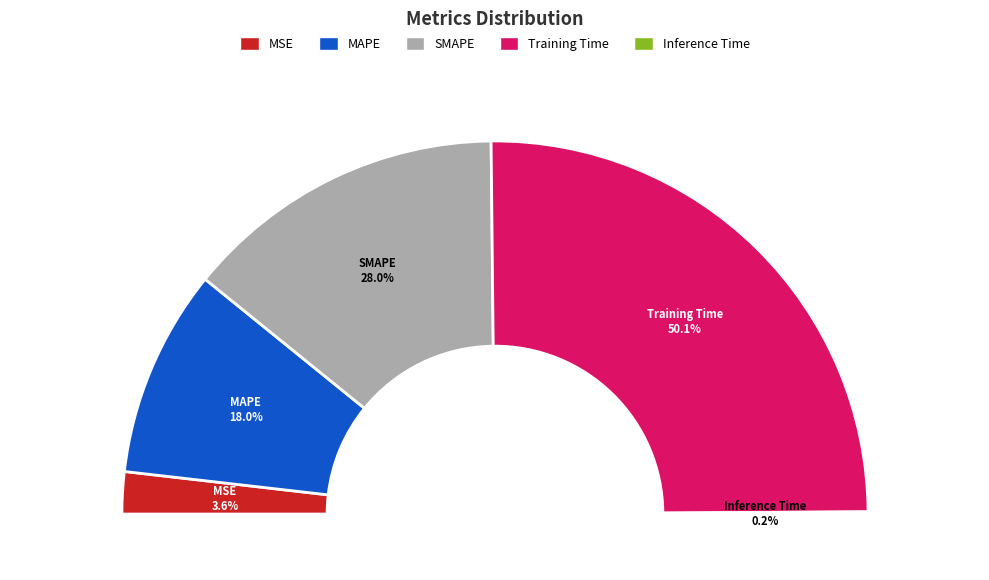

Which has a higher value, SMAPE or Inference Time?

SMAPE